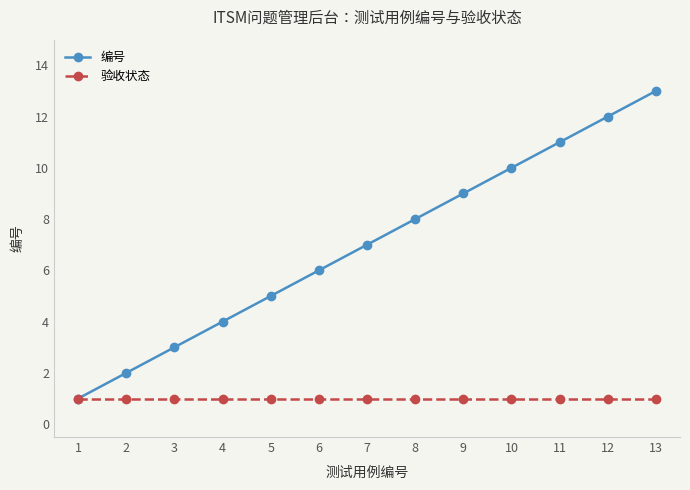

How many values in the 编号 series are below 7?

6